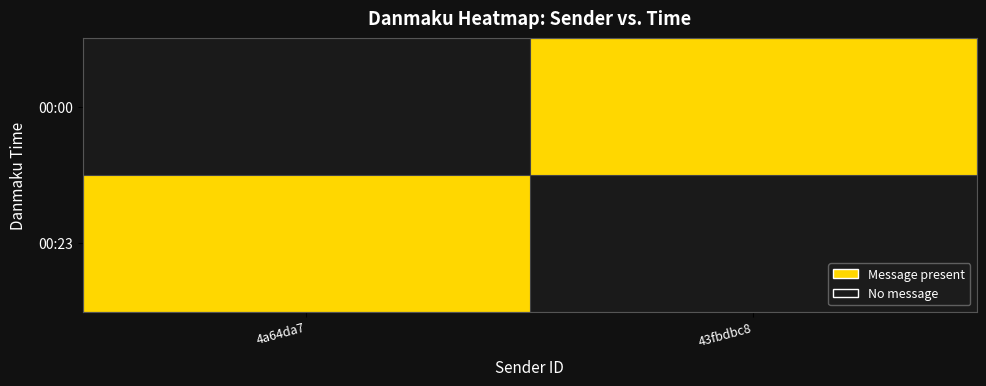

What is the maximum value shown in the chart?

1